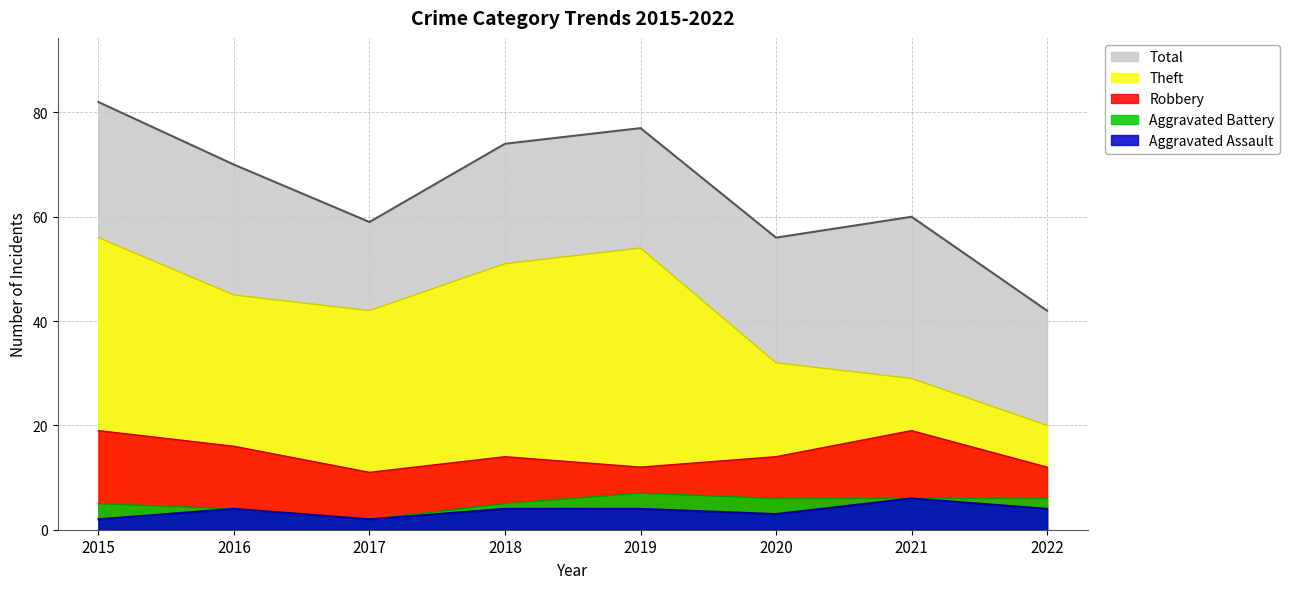

True or false: Aggravated Assault and Aggravated Battery intersect in this chart.

False